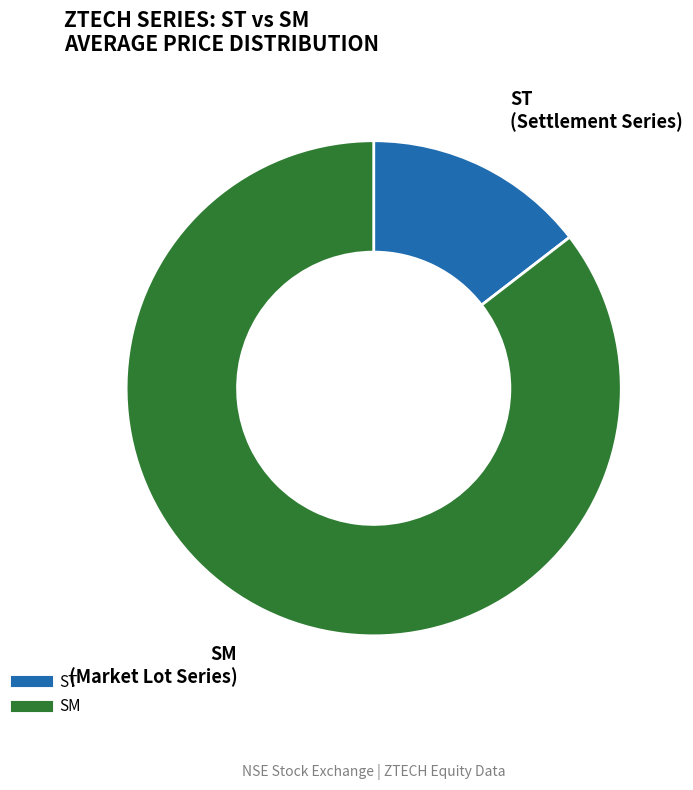

True or false: SM accounts for 85% of the total.

True